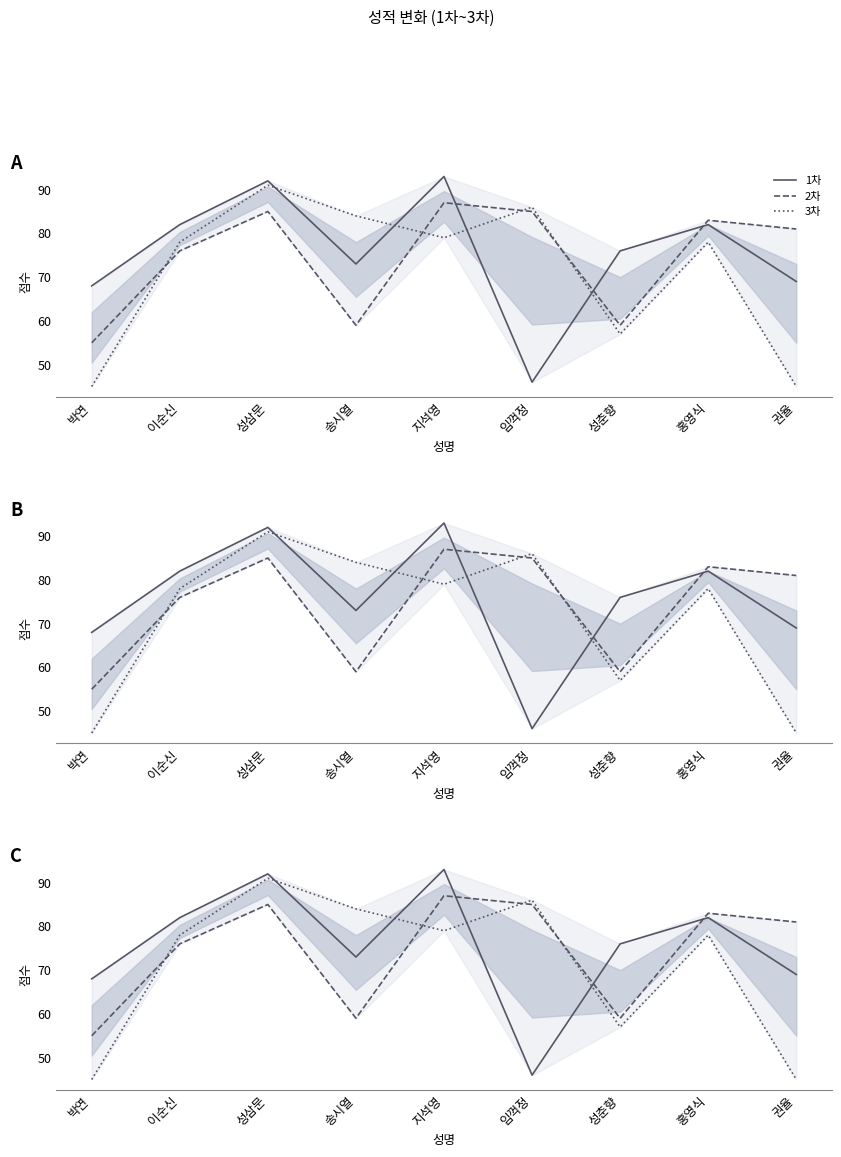

How many series are shown in this chart?

3